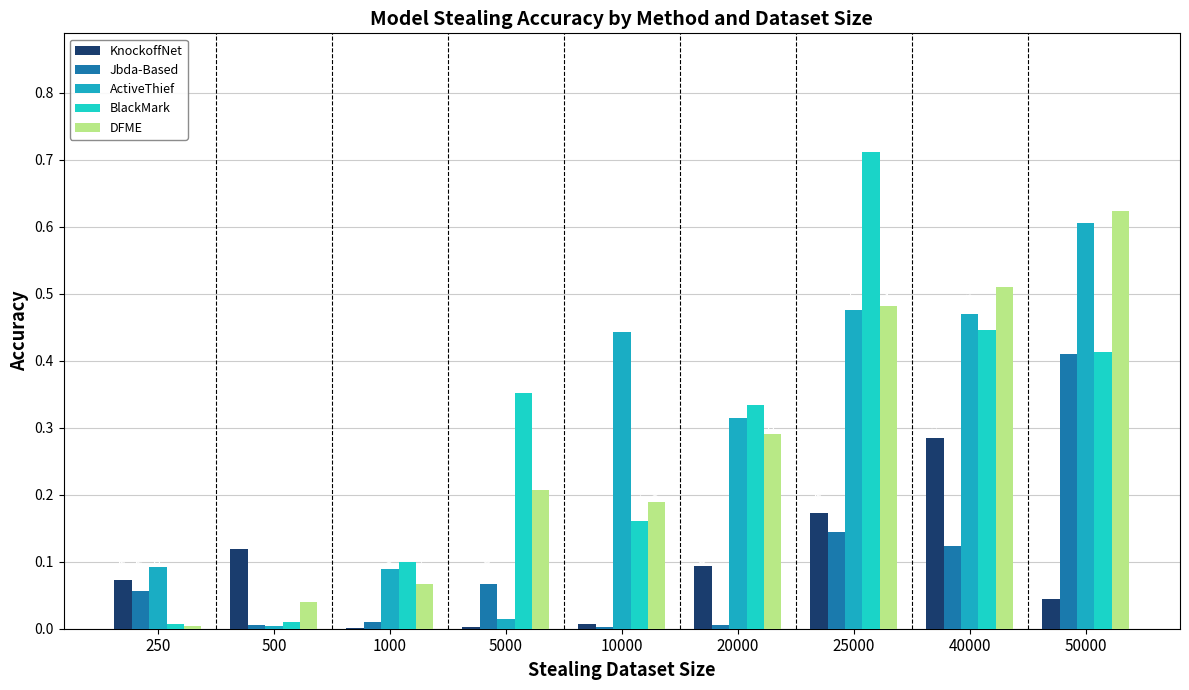

The value of DFME at 10000 is 0.2. True or false?

True